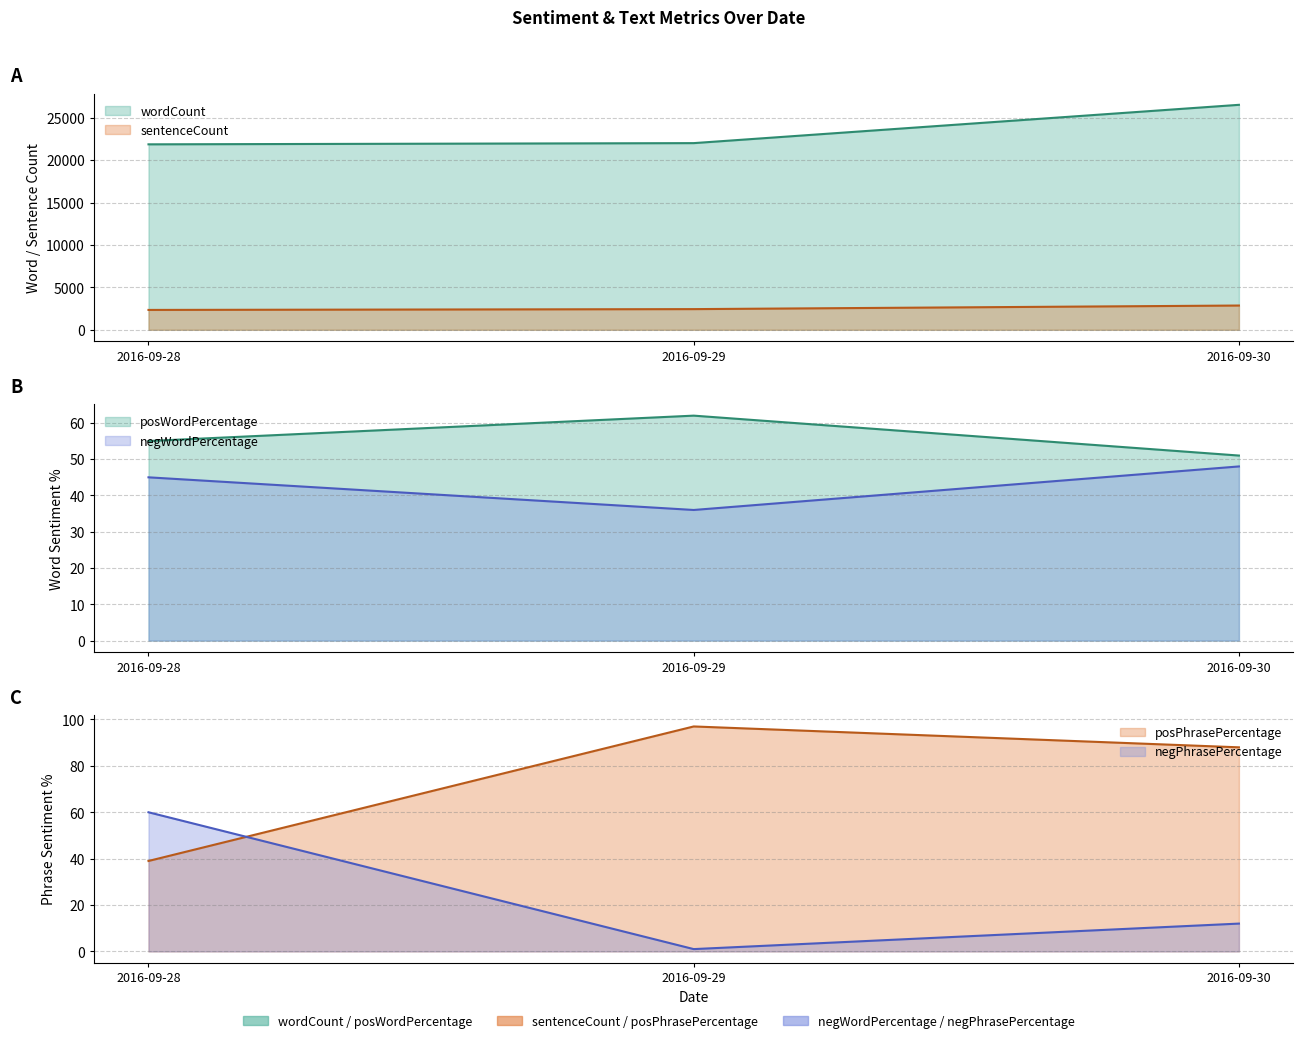

At how many categories does at least one series exceed 17332?

3